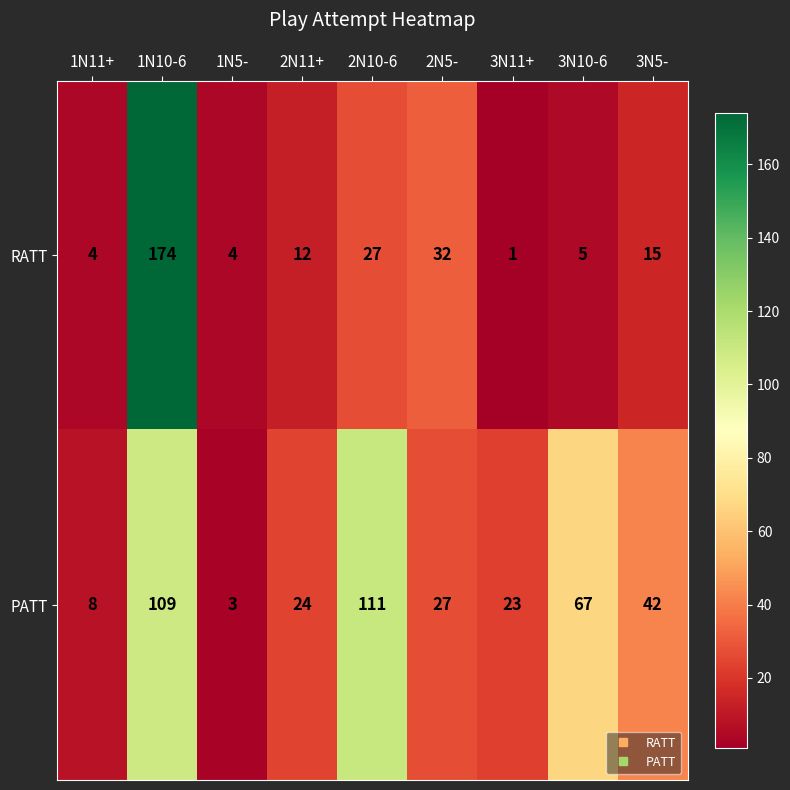

At which category is the sum across all series the highest?

1N10-6